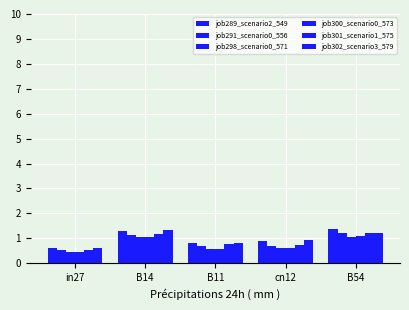

Are the bars horizontal?

No